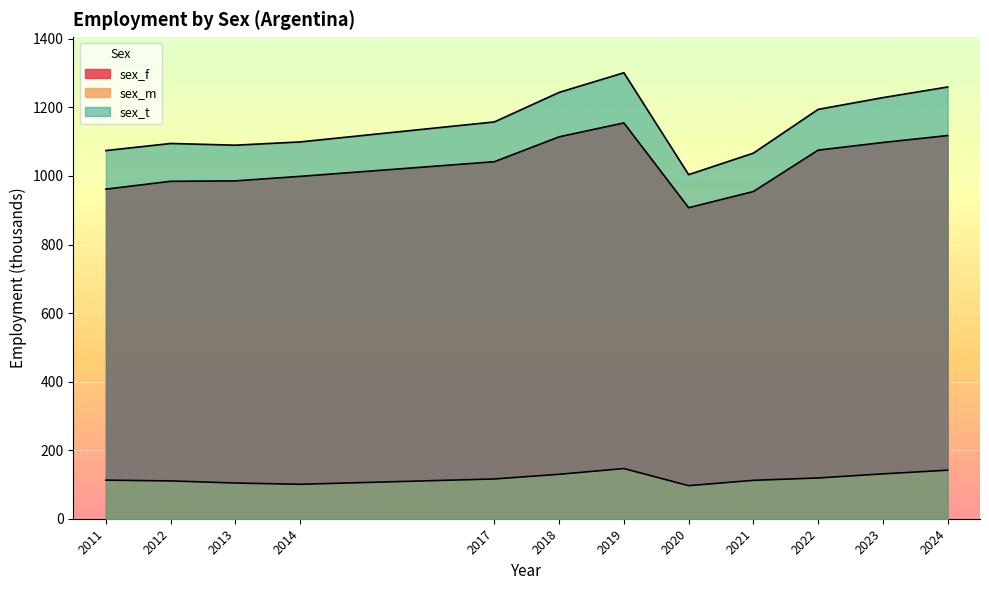

At how many categories does at least one series exceed 1056?

11